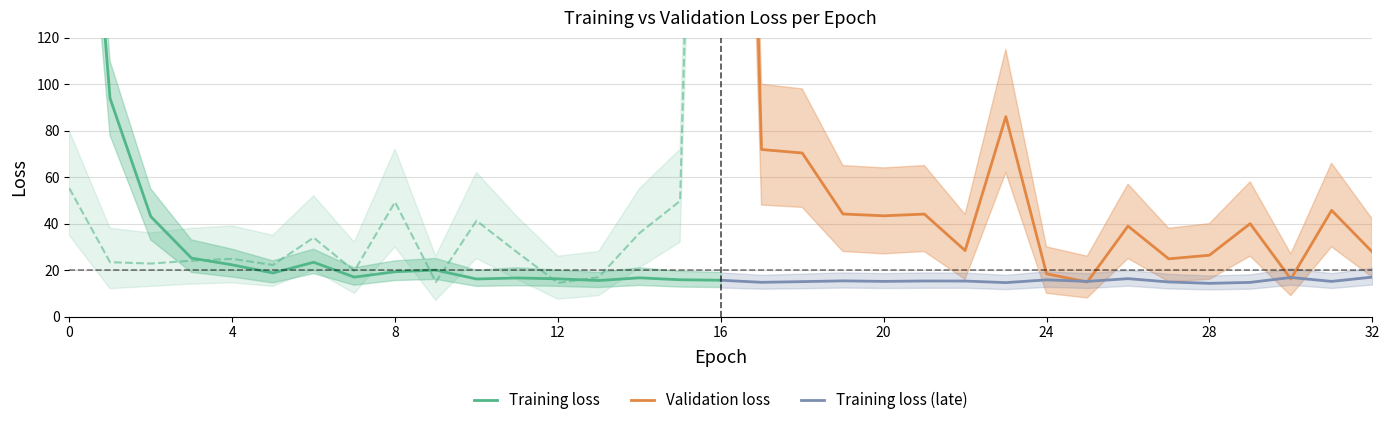

How many interior local peaks does the Training loss (late) series have?

5